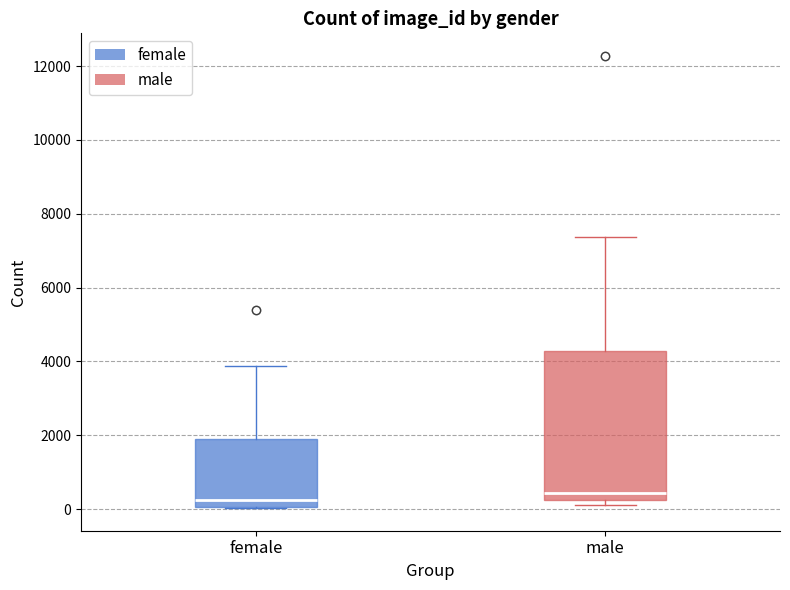

Which box is the tallest, from its lower edge to its upper edge?

male